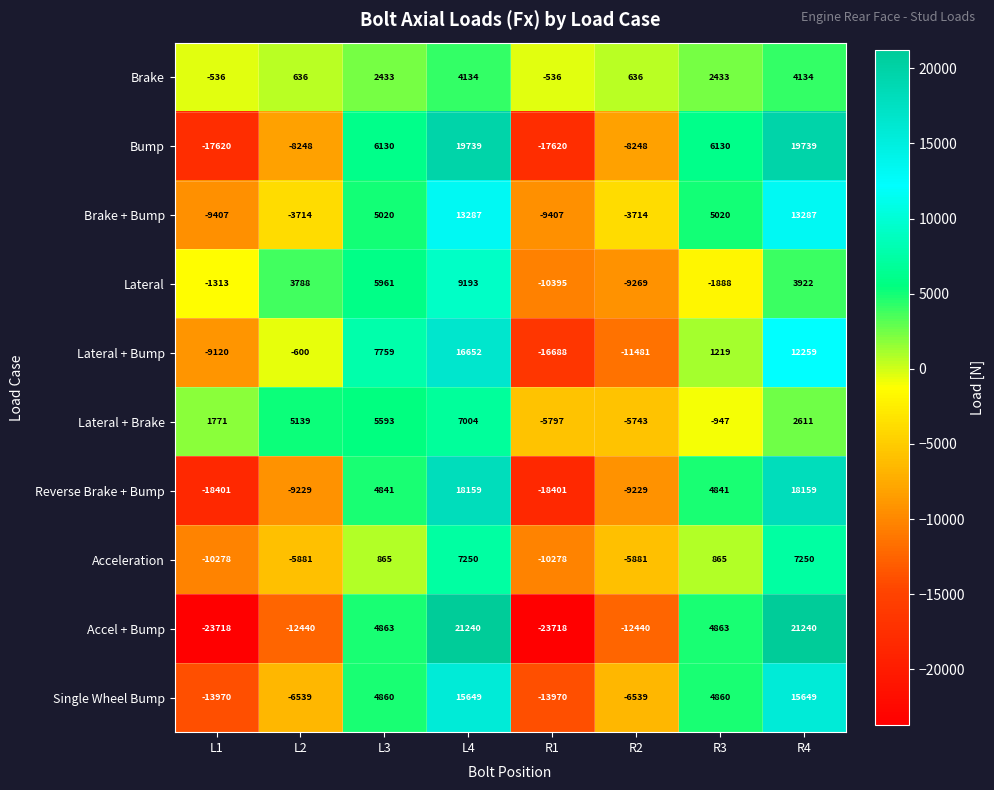

Rank the series by their maximum value, from lowest to highest.

Brake, Lateral + Brake, Acceleration, Lateral, Brake + Bump, Single Wheel Bump, Lateral + Bump, Reverse Brake + Bump, Bump, Accel + Bump